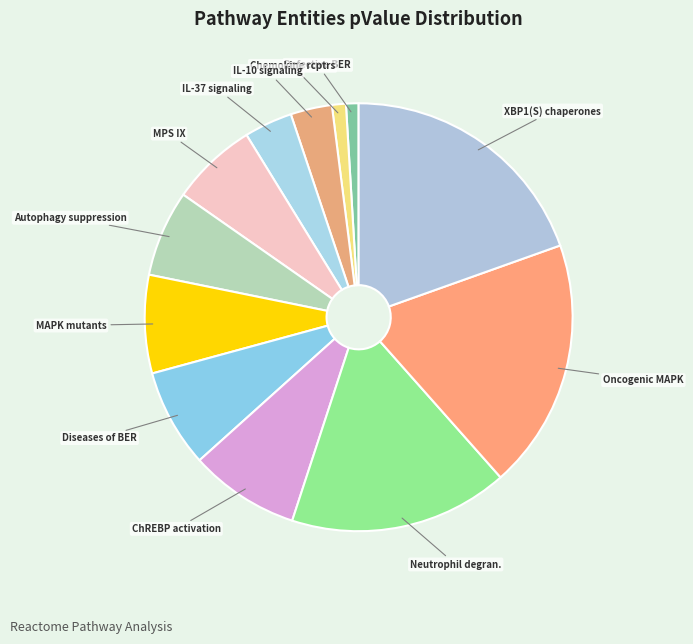

Which category has the biggest portion of the pie?

XBP1(S) chaperones